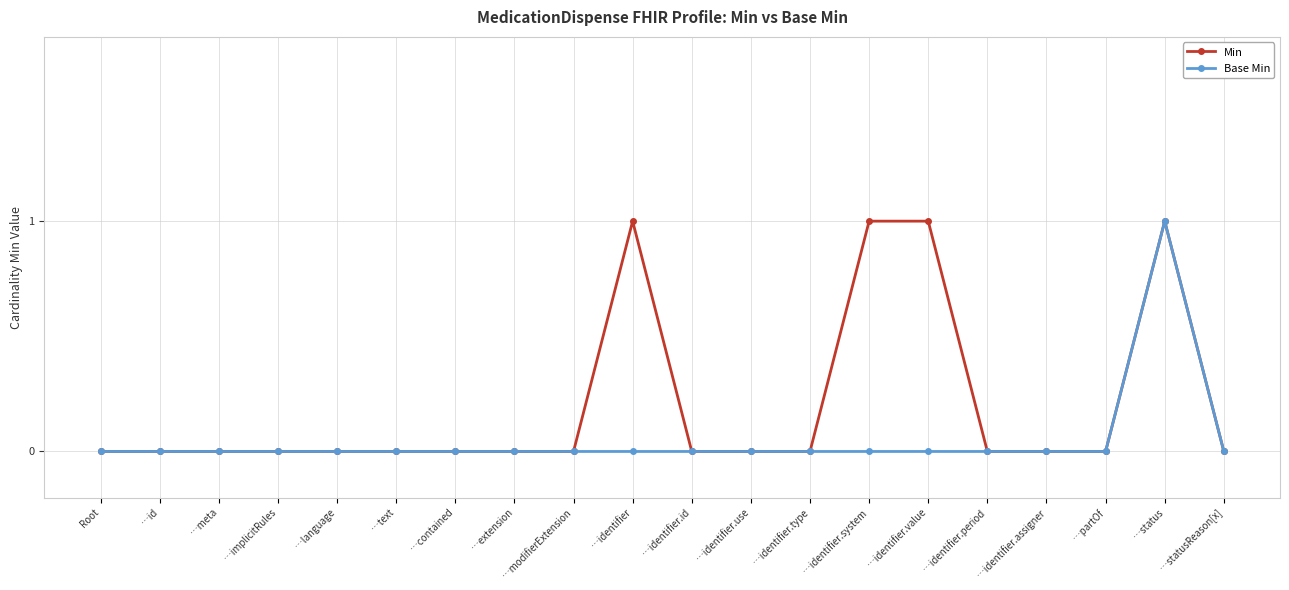

Is it true that Base Min equals 0 at …implicitRules?

True